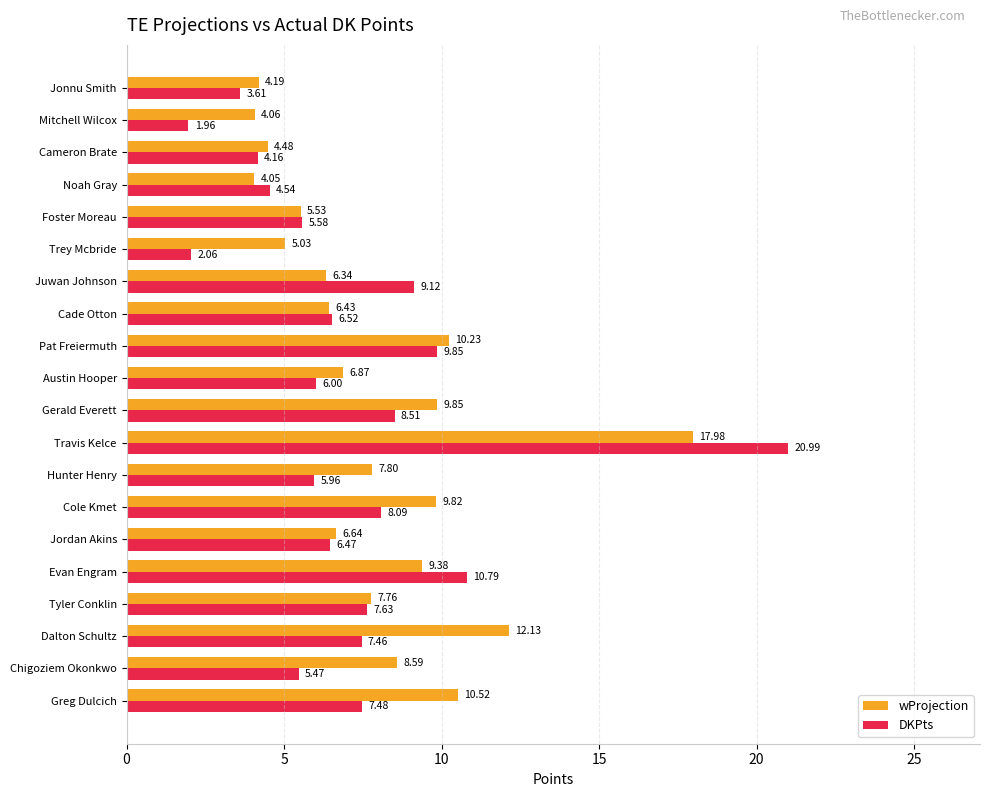

What is the difference between the second highest and second lowest values in the DKPts series?

8.7